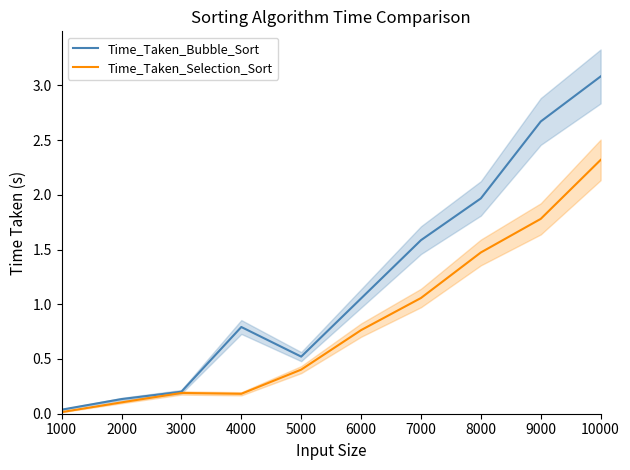

Is it true that Time_Taken_Bubble_Sort equals 0.8 at 4000?

True